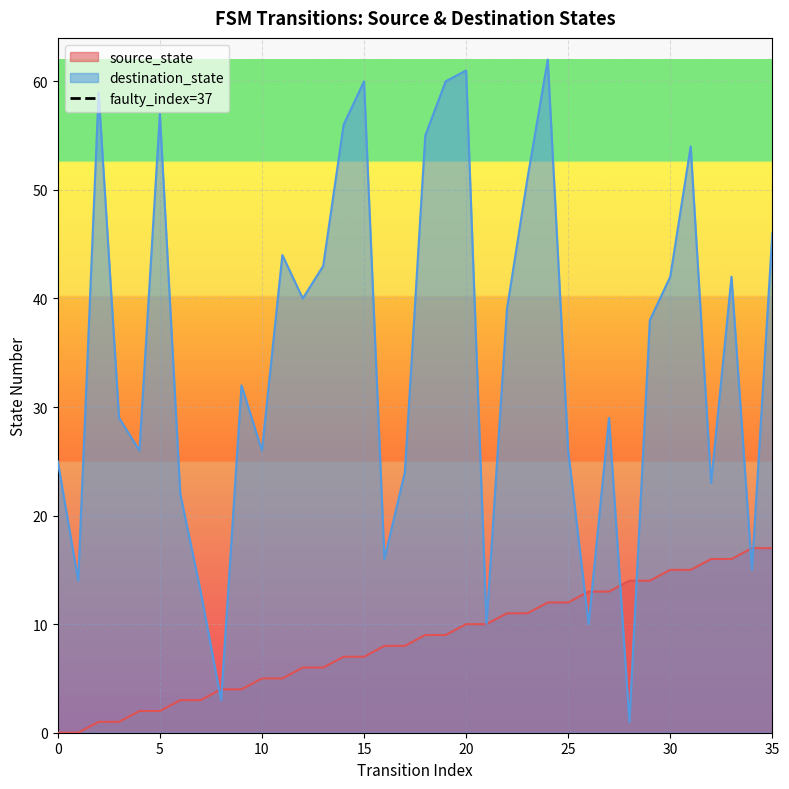

The value of source_state at 35 is 17. True or false?

True